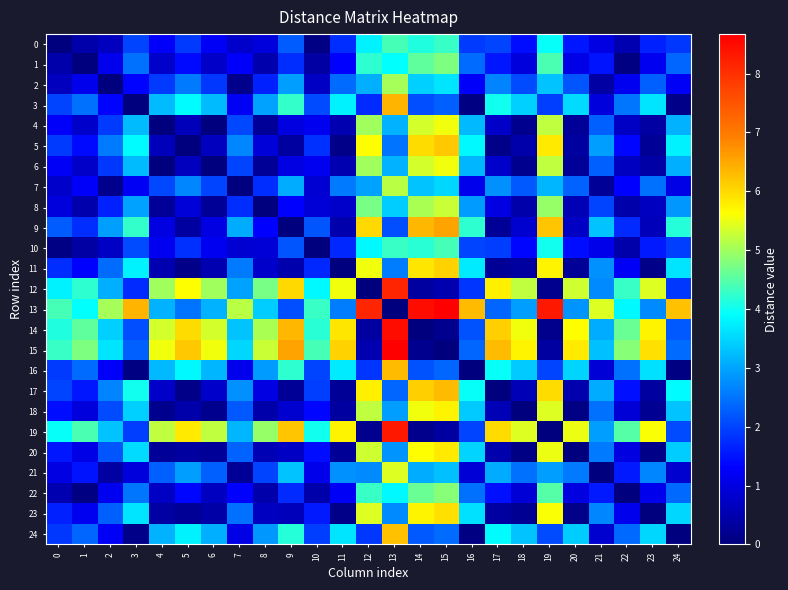

Reading left to right, extract all data points from this chart.

0: 0=0.0	1=0.5	2=0.7	3=2.0	4=1.3	5=1.9	6=1.2	7=0.8	8=1.0	9=2.3	10=0.1	11=1.8	12=3.8	13=4.4	14=4.1	15=4.3	16=1.9	17=2.0	18=1.4	19=4.0	20=1.5	21=1.0	22=0.5	23=1.6	24=1.9
1: 0=0.5	1=0.0	2=1.1	3=2.5	4=0.8	5=1.4	6=0.8	7=1.3	8=0.5	9=1.8	10=0.4	11=1.3	12=4.2	13=3.9	14=4.6	15=4.8	16=2.4	17=1.5	18=1.0	19=4.4	20=1.1	21=1.5	22=0.1	23=1.2	24=2.3
2: 0=0.7	1=1.1	2=0.0	3=1.4	4=1.9	5=2.5	6=1.9	7=0.1	8=1.6	9=2.9	10=0.7	11=2.4	12=3.1	13=5.0	14=3.5	15=3.6	16=1.3	17=2.7	18=2.1	19=3.3	20=2.2	21=0.4	22=1.2	23=2.3	24=1.2
3: 0=2.0	1=2.5	2=1.4	3=0.0	4=3.2	5=3.9	6=3.2	7=1.2	8=3.0	9=4.3	10=2.1	11=3.8	12=1.8	13=6.4	14=2.1	15=2.3	16=0.1	17=4.0	18=3.4	19=2.0	20=3.5	21=1.0	22=2.5	23=3.6	24=0.1
4: 0=1.3	1=0.8	2=1.9	3=3.2	4=0.0	5=0.6	6=0.0	7=2.0	8=0.3	9=1.0	10=1.2	11=0.5	12=5.0	13=3.1	14=5.3	15=5.5	16=3.2	17=0.8	18=0.2	19=5.2	20=0.3	21=2.3	22=0.7	23=0.4	24=3.1
5: 0=1.9	1=1.4	2=2.5	3=3.9	4=0.6	5=0.0	6=0.7	7=2.7	8=0.9	9=0.4	10=1.8	11=0.1	12=5.7	13=2.5	14=6.0	15=6.2	16=3.8	17=0.1	18=0.5	19=5.8	20=0.4	21=2.9	22=1.4	23=0.2	24=3.8
6: 0=1.2	1=0.8	2=1.9	3=3.2	4=0.0	5=0.7	6=0.0	7=2.0	8=0.3	9=1.0	10=1.2	11=0.5	12=5.0	13=3.1	14=5.3	15=5.5	16=3.2	17=0.8	18=0.2	19=5.2	20=0.3	21=2.3	22=0.7	23=0.4	24=3.1
7: 0=0.8	1=1.3	2=0.1	3=1.2	4=2.0	5=2.7	6=2.0	7=0.0	8=1.8	9=3.1	10=0.9	11=2.6	12=3.0	13=5.2	14=3.3	15=3.5	16=1.1	17=2.8	18=2.2	19=3.2	20=2.3	21=0.2	22=1.3	23=2.5	24=1.1
8: 0=1.0	1=0.5	2=1.6	3=3.0	4=0.3	5=0.9	6=0.3	7=1.8	8=0.0	9=1.3	10=0.9	11=0.8	12=4.7	13=3.4	14=5.1	15=5.3	16=2.9	17=1.0	18=0.5	19=4.9	20=0.6	21=2.0	22=0.5	23=0.7	24=2.9
9: 0=2.3	1=1.8	2=2.9	3=4.3	4=1.0	5=0.4	6=1.0	7=3.1	8=1.3	9=0.0	10=2.2	11=0.5	12=6.0	13=2.1	14=6.4	15=6.6	16=4.2	17=0.2	18=0.8	19=6.2	20=0.7	21=3.3	22=1.7	23=0.6	24=4.1
10: 0=0.1	1=0.4	2=0.7	3=2.1	4=1.2	5=1.8	6=1.2	7=0.9	8=0.9	9=2.2	10=0.0	11=1.7	12=3.8	13=4.3	14=4.2	15=4.4	16=2.0	17=1.9	18=1.4	19=4.0	20=1.4	21=1.1	22=0.5	23=1.6	24=1.9
11: 0=1.8	1=1.3	2=2.4	3=3.8	4=0.5	5=0.1	6=0.5	7=2.6	8=0.8	9=0.5	10=1.7	11=0.0	12=5.5	13=2.6	14=5.9	15=6.1	16=3.7	17=0.2	18=0.3	19=5.7	20=0.2	21=2.8	22=1.2	23=0.1	24=3.6
12: 0=3.8	1=4.2	2=3.1	3=1.8	4=5.0	5=5.7	6=5.0	7=3.0	8=4.7	9=6.0	10=3.8	11=5.5	12=0.0	13=8.1	14=0.3	15=0.5	16=1.8	17=5.8	18=5.2	19=0.2	20=5.3	21=2.7	22=4.3	23=5.4	24=1.9
13: 0=4.4	1=3.9	2=5.0	3=6.4	4=3.1	5=2.5	6=3.1	7=5.2	8=3.4	9=2.1	10=4.3	11=2.6	12=8.1	13=0.0	14=8.5	15=8.7	16=6.3	17=2.4	18=2.9	19=8.3	20=2.8	21=5.4	22=3.9	23=2.7	24=6.2
14: 0=4.1	1=4.6	2=3.5	3=2.1	4=5.3	5=6.0	6=5.3	7=3.3	8=5.1	9=6.4	10=4.2	11=5.9	12=0.3	13=8.5	14=0.0	15=0.2	16=2.2	17=6.1	18=5.5	19=0.1	20=5.6	21=3.1	22=4.6	23=5.8	24=2.2
15: 0=4.3	1=4.8	2=3.6	3=2.3	4=5.5	5=6.2	6=5.5	7=3.5	8=5.3	9=6.6	10=4.4	11=6.1	12=0.5	13=8.7	14=0.2	15=0.0	16=2.4	17=6.3	18=5.7	19=0.3	20=5.8	21=3.3	22=4.8	23=6.0	24=2.4
16: 0=1.9	1=2.4	2=1.3	3=0.1	4=3.2	5=3.8	6=3.2	7=1.1	8=2.9	9=4.2	10=2.0	11=3.7	12=1.8	13=6.3	14=2.2	15=2.4	16=0.0	17=4.0	18=3.4	19=2.0	20=3.5	21=0.9	22=2.5	23=3.6	24=0.1
17: 0=2.0	1=1.5	2=2.7	3=4.0	4=0.8	5=0.1	6=0.8	7=2.8	8=1.0	9=0.2	10=1.9	11=0.2	12=5.8	13=2.4	14=6.1	15=6.3	16=4.0	17=0.0	18=0.6	19=6.0	20=0.5	21=3.0	22=1.5	23=0.4	24=3.9
18: 0=1.4	1=1.0	2=2.1	3=3.4	4=0.2	5=0.5	6=0.2	7=2.2	8=0.5	9=0.8	10=1.4	11=0.3	12=5.2	13=2.9	14=5.5	15=5.7	16=3.4	17=0.6	18=0.0	19=5.4	20=0.1	21=2.5	22=0.9	23=0.2	24=3.3
19: 0=4.0	1=4.4	2=3.3	3=2.0	4=5.2	5=5.8	6=5.2	7=3.2	8=4.9	9=6.2	10=4.0	11=5.7	12=0.2	13=8.3	14=0.1	15=0.3	16=2.0	17=6.0	18=5.4	19=0.0	20=5.5	21=2.9	22=4.5	23=5.6	24=2.1
20: 0=1.5	1=1.1	2=2.2	3=3.5	4=0.3	5=0.4	6=0.3	7=2.3	8=0.6	9=0.7	10=1.4	11=0.2	12=5.3	13=2.8	14=5.6	15=5.8	16=3.5	17=0.5	18=0.1	19=5.5	20=0.0	21=2.6	22=1.0	23=0.1	24=3.4
21: 0=1.0	1=1.5	2=0.4	3=1.0	4=2.3	5=2.9	6=2.3	7=0.2	8=2.0	9=3.3	10=1.1	11=2.8	12=2.7	13=5.4	14=3.1	15=3.3	16=0.9	17=3.0	18=2.5	19=2.9	20=2.6	21=0.0	22=1.6	23=2.7	24=0.8
22: 0=0.5	1=0.1	2=1.2	3=2.5	4=0.7	5=1.4	6=0.7	7=1.3	8=0.5	9=1.7	10=0.5	11=1.2	12=4.3	13=3.9	14=4.6	15=4.8	16=2.5	17=1.5	18=0.9	19=4.5	20=1.0	21=1.6	22=0.0	23=1.1	24=2.4
23: 0=1.6	1=1.2	2=2.3	3=3.6	4=0.4	5=0.2	6=0.4	7=2.5	8=0.7	9=0.6	10=1.6	11=0.1	12=5.4	13=2.7	14=5.8	15=6.0	16=3.6	17=0.4	18=0.2	19=5.6	20=0.1	21=2.7	22=1.1	23=0.0	24=3.5
24: 0=1.9	1=2.3	2=1.2	3=0.1	4=3.1	5=3.8	6=3.1	7=1.1	8=2.9	9=4.1	10=1.9	11=3.6	12=1.9	13=6.2	14=2.2	15=2.4	16=0.1	17=3.9	18=3.3	19=2.1	20=3.4	21=0.8	22=2.4	23=3.5	24=0.0